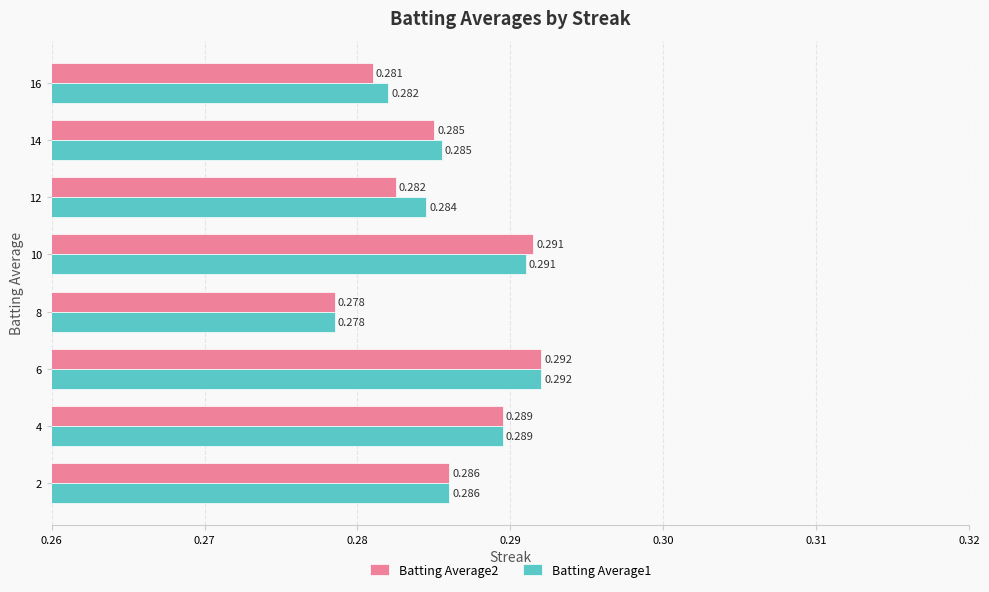

Is the value of Batting Average1 at 12 greater than the value of Batting Average2 at 4?

No